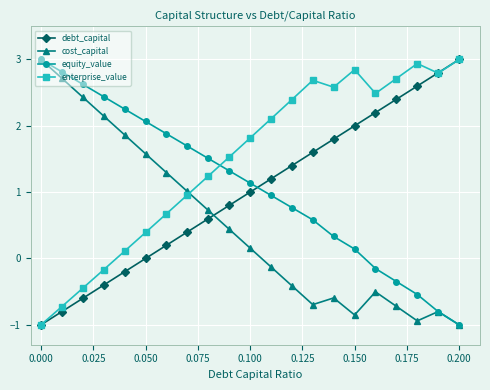

Which series has the largest total across all categories?

enterprise_value